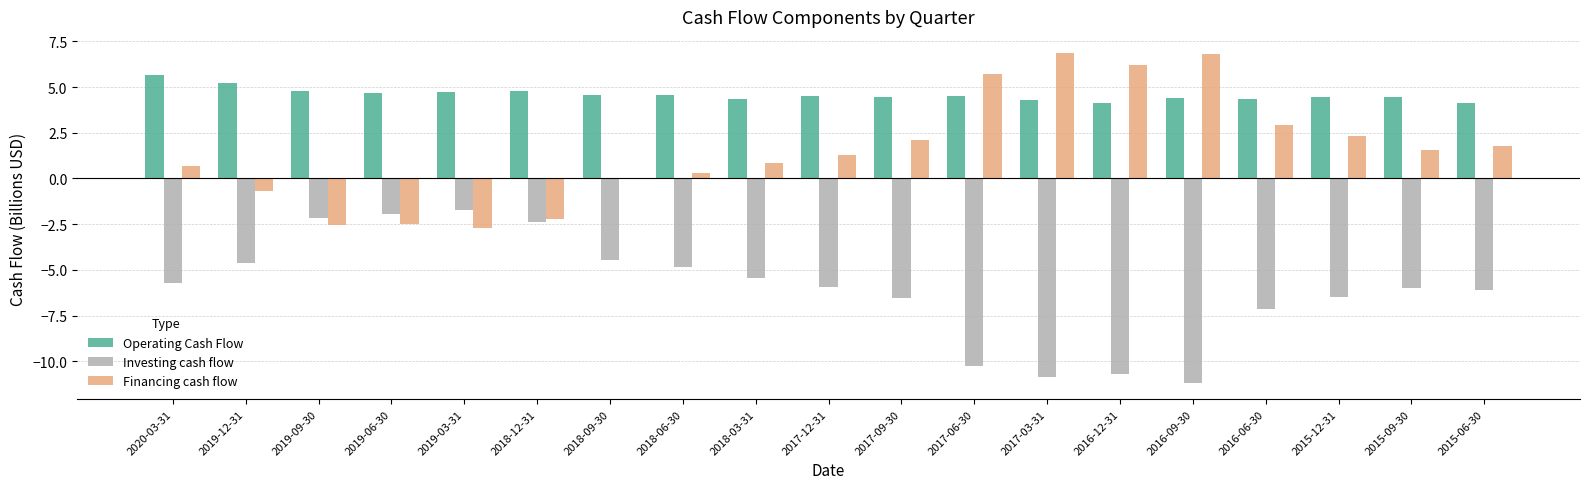

What are all the series names shown in the legend?

Operating Cash Flow, Investing cash flow, Financing cash flow